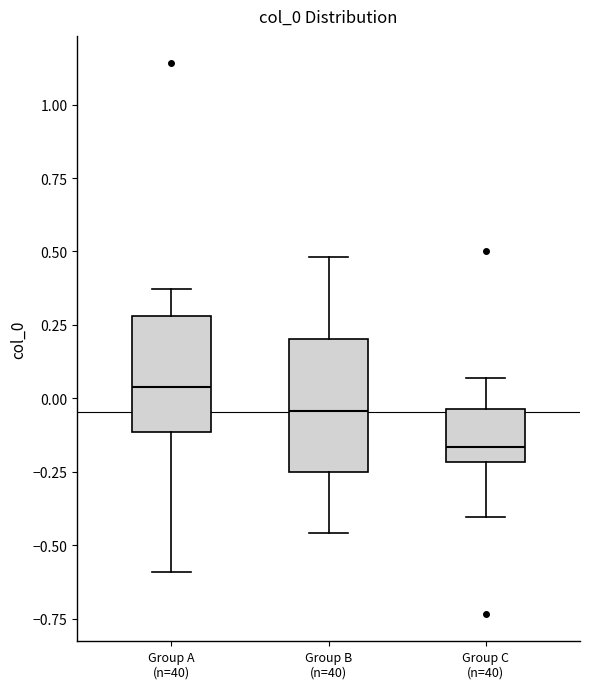

Reading left to right, read every box against the y-axis: the position of its median line, the range the box covers, and the ends of its whiskers. The values are not printed on the chart, so give them approximately, as read against the axis.

Group A (n=40): median 0.05, box -0.10 to 0.30, whiskers -0.60 to 0.35
Group B (n=40): median -0.05, box -0.25 to 0.20, whiskers -0.45 to 0.50
Group C (n=40): median -0.15, box -0.20 to -0.05, whiskers -0.40 to 0.05